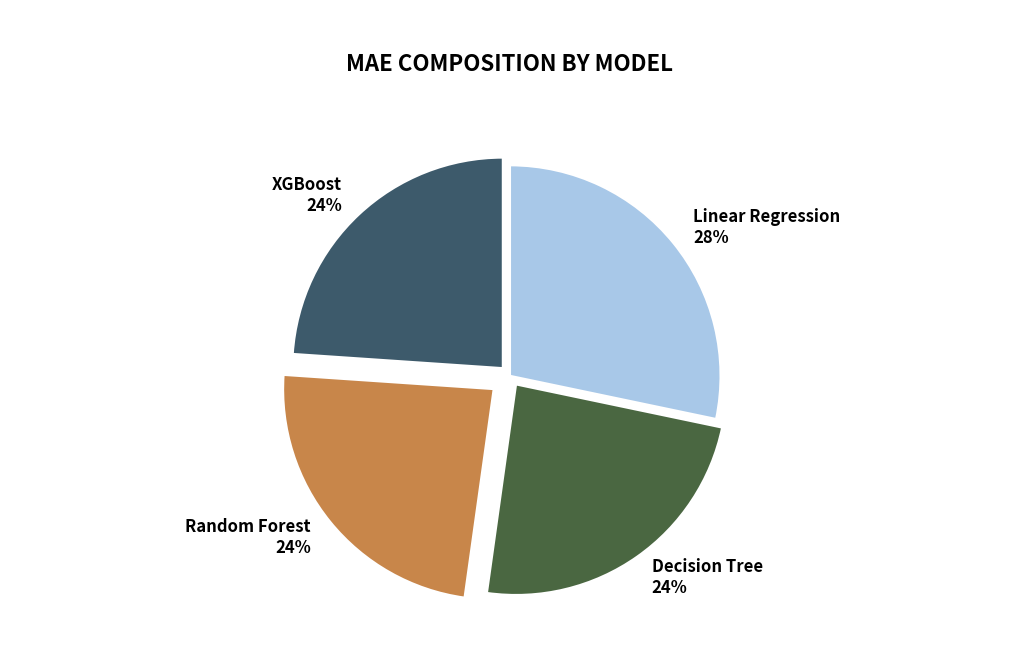

To the nearest percent, what portion does XGBoost represent?

24%